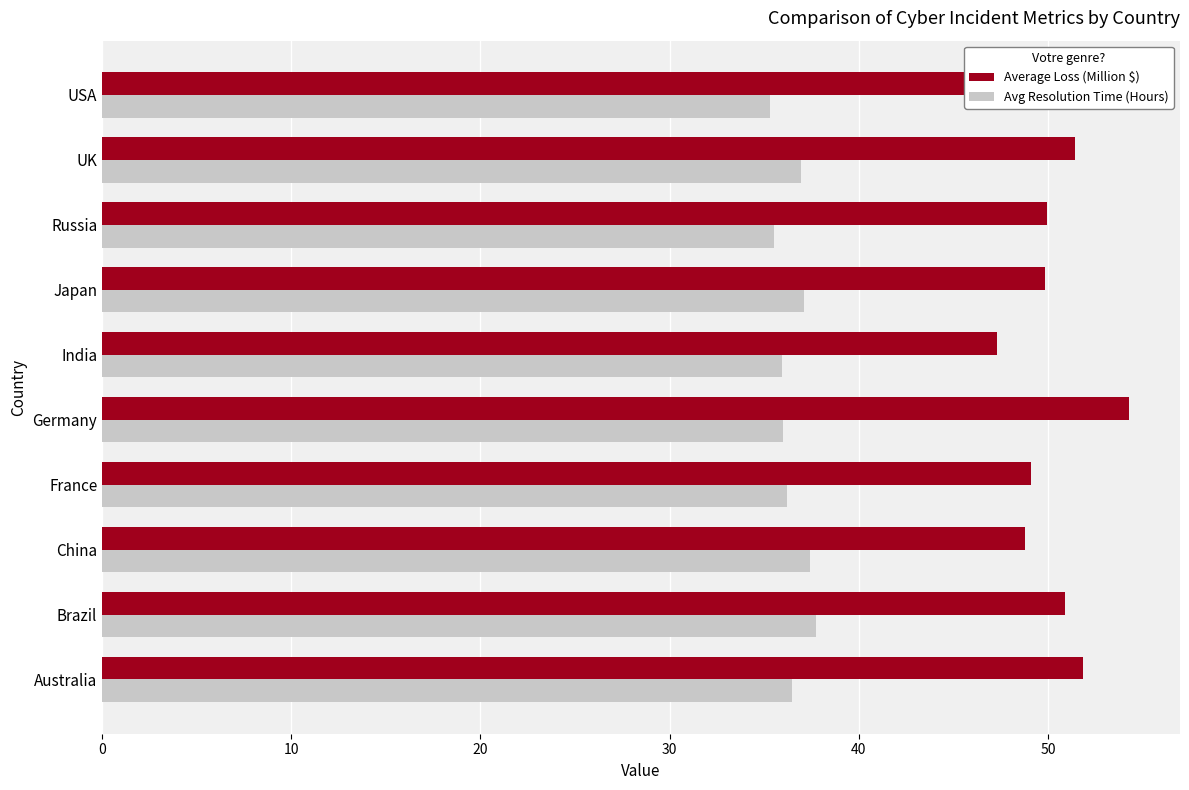

What value does the Average Loss (Million $) series have at UK?

51.4